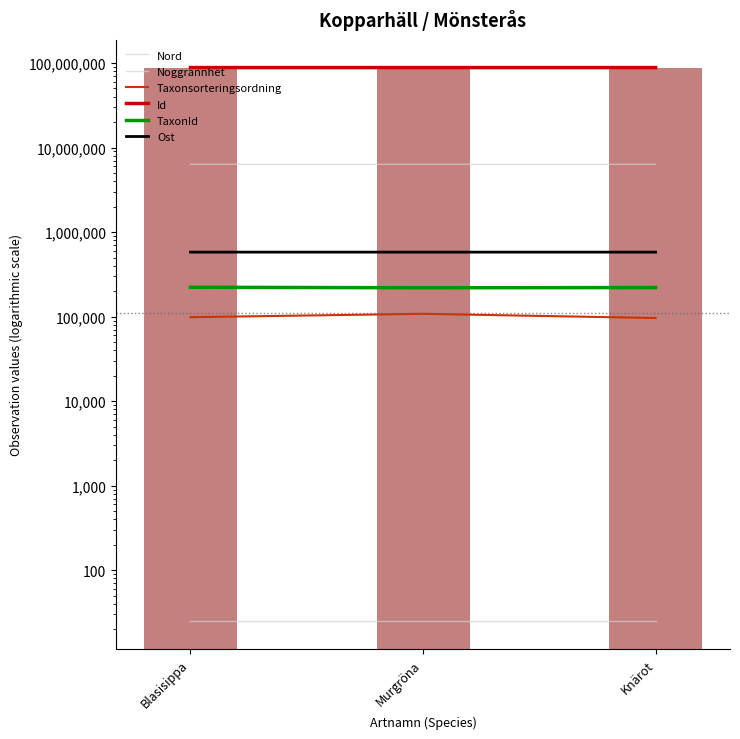

Which series has the widest spread of values?

Taxonsorteringsordning